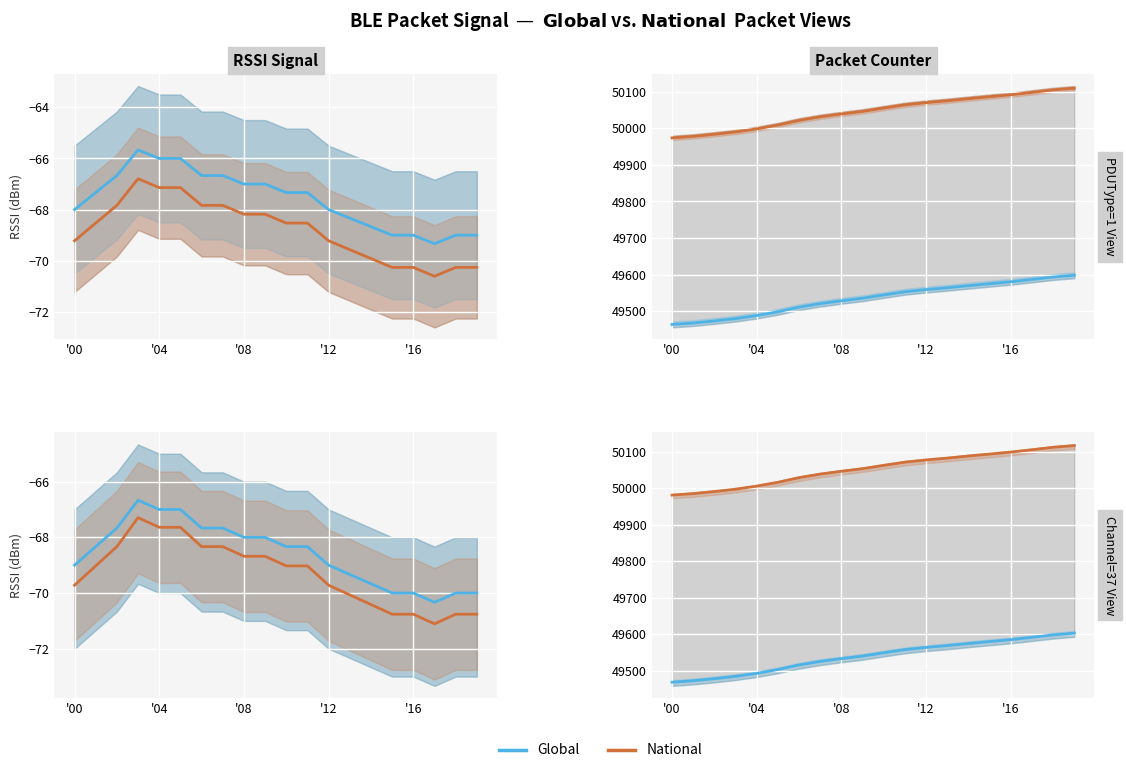

What is the value of the National point at the 1st from the left?

49981.6